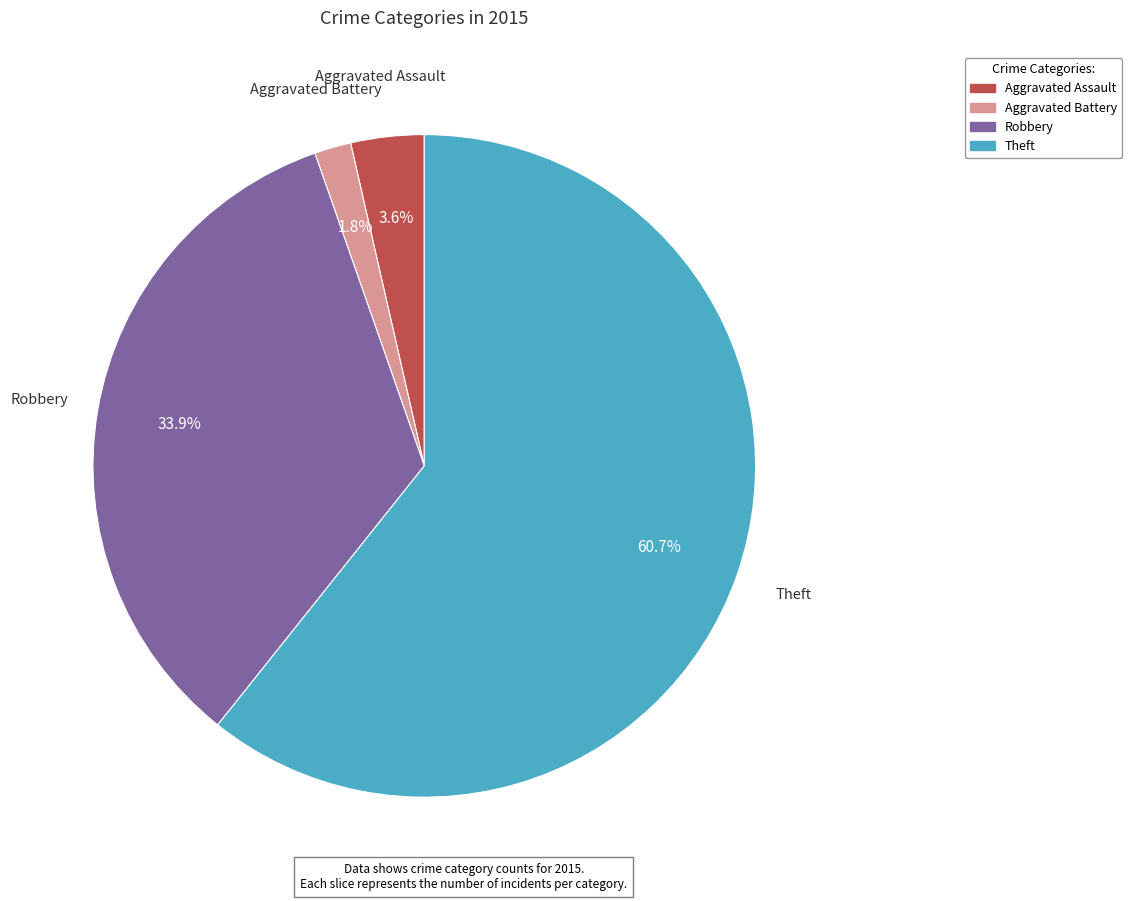

True or false: Theft accounts for 54% of the total.

False